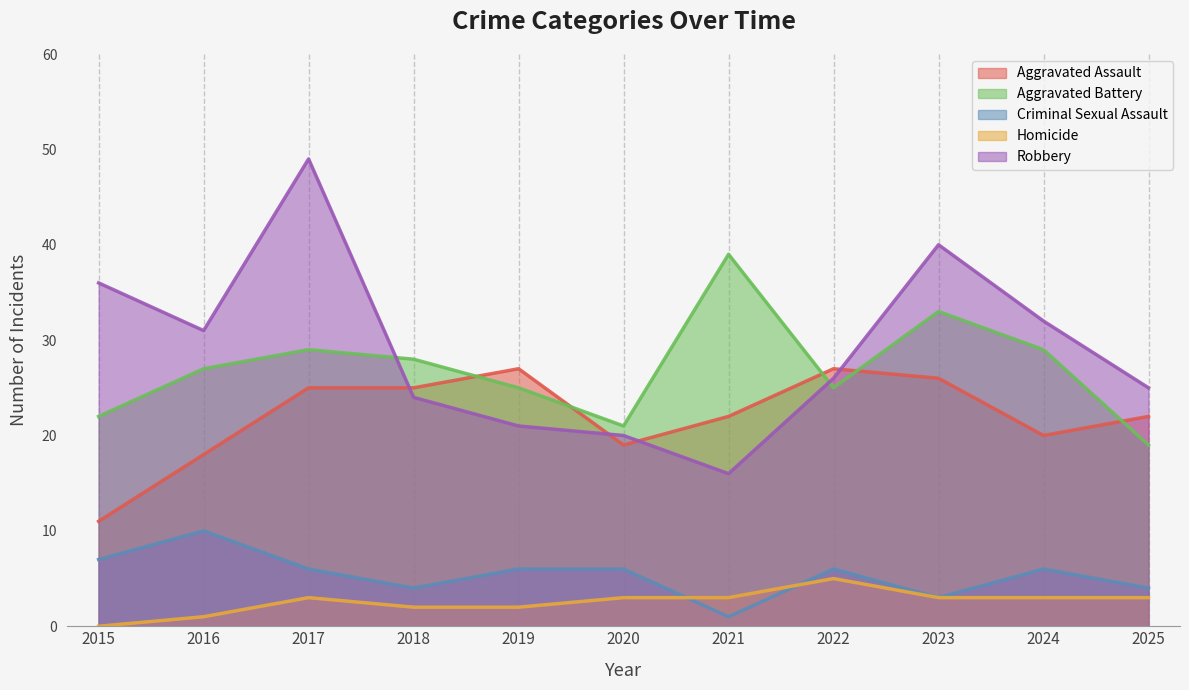

What is the average value of the Robbery series?

29